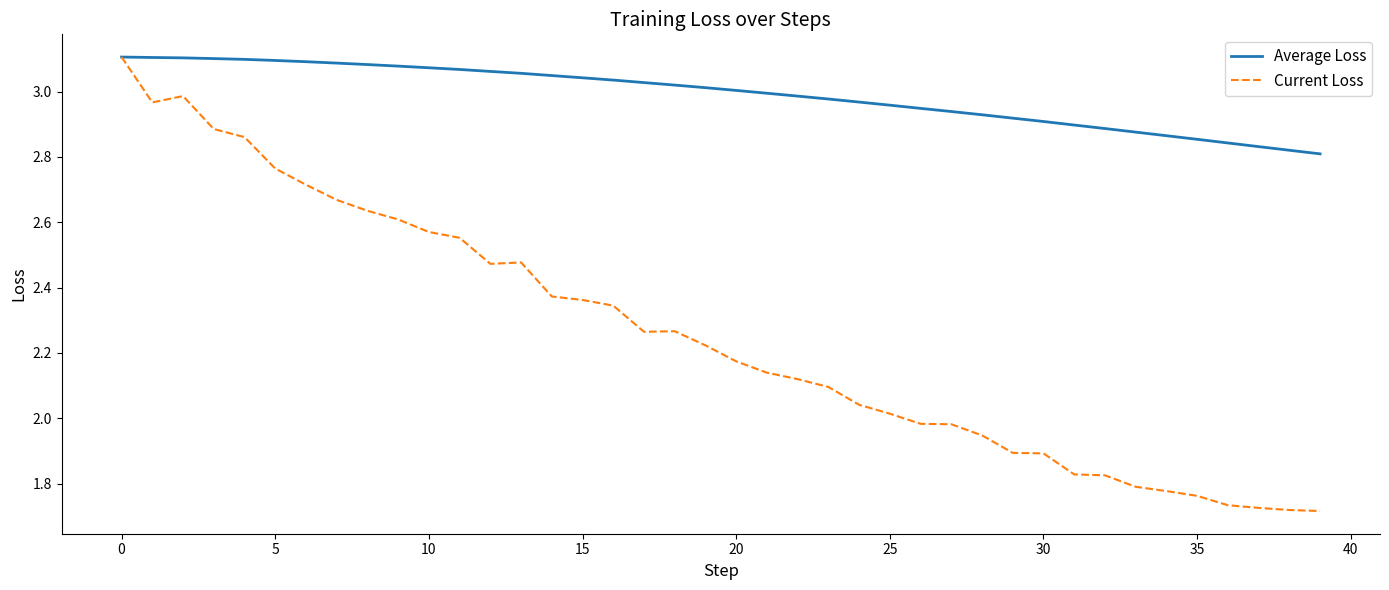

Which series has the largest total across all categories?

Average Loss